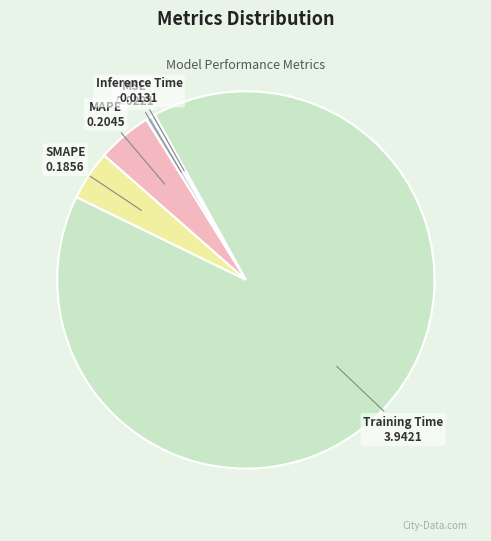

Count the number of slices in the pie.

5